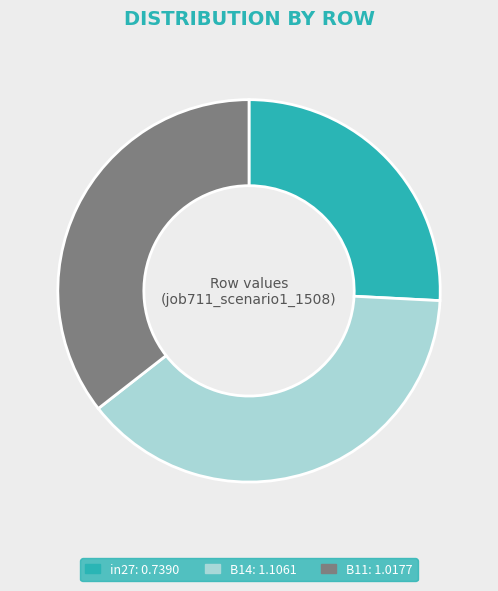

True or false: B14 accounts for 39% of the total.

True